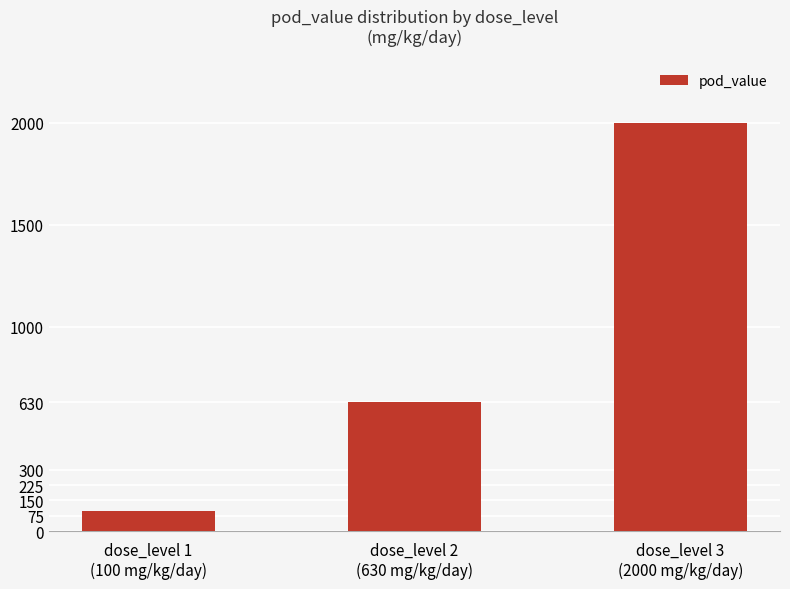

Reading left to right, transcribe all the data shown in this chart.

dose_level 1
(100 mg/kg/day)=100	dose_level 2
(630 mg/kg/day)=630	dose_level 3
(2000 mg/kg/day)=2000